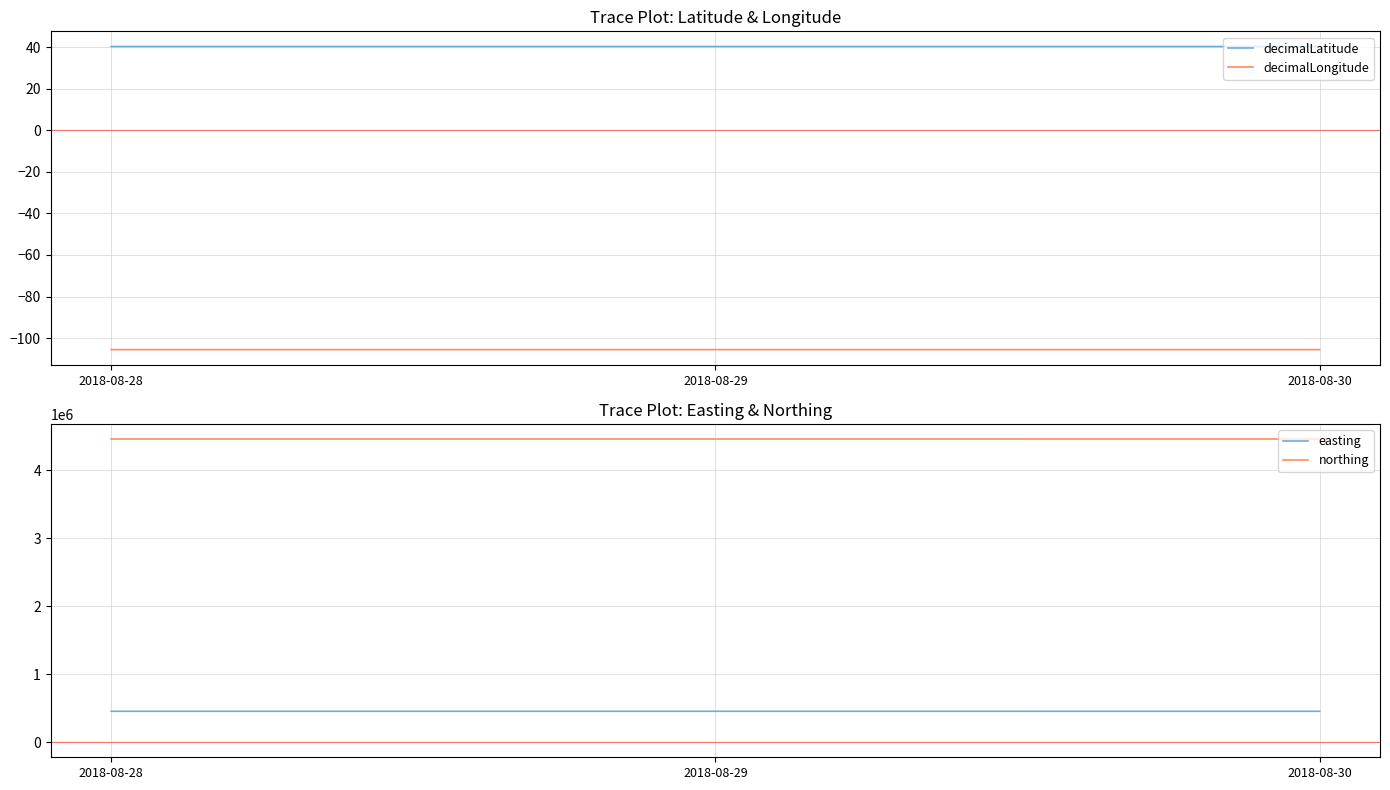

Does the chart have visible grid lines?

Yes